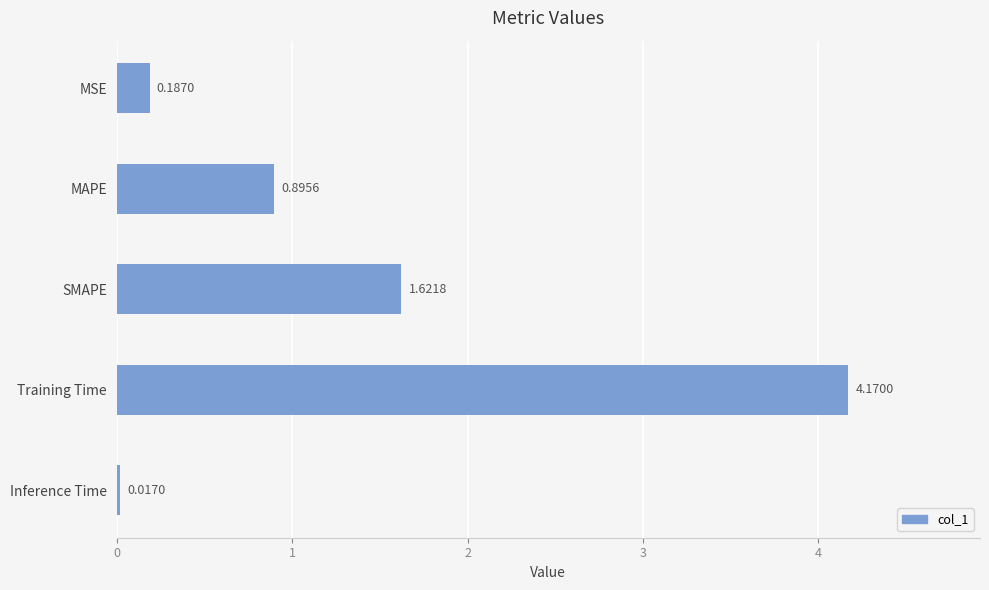

What is the average value?

1.4